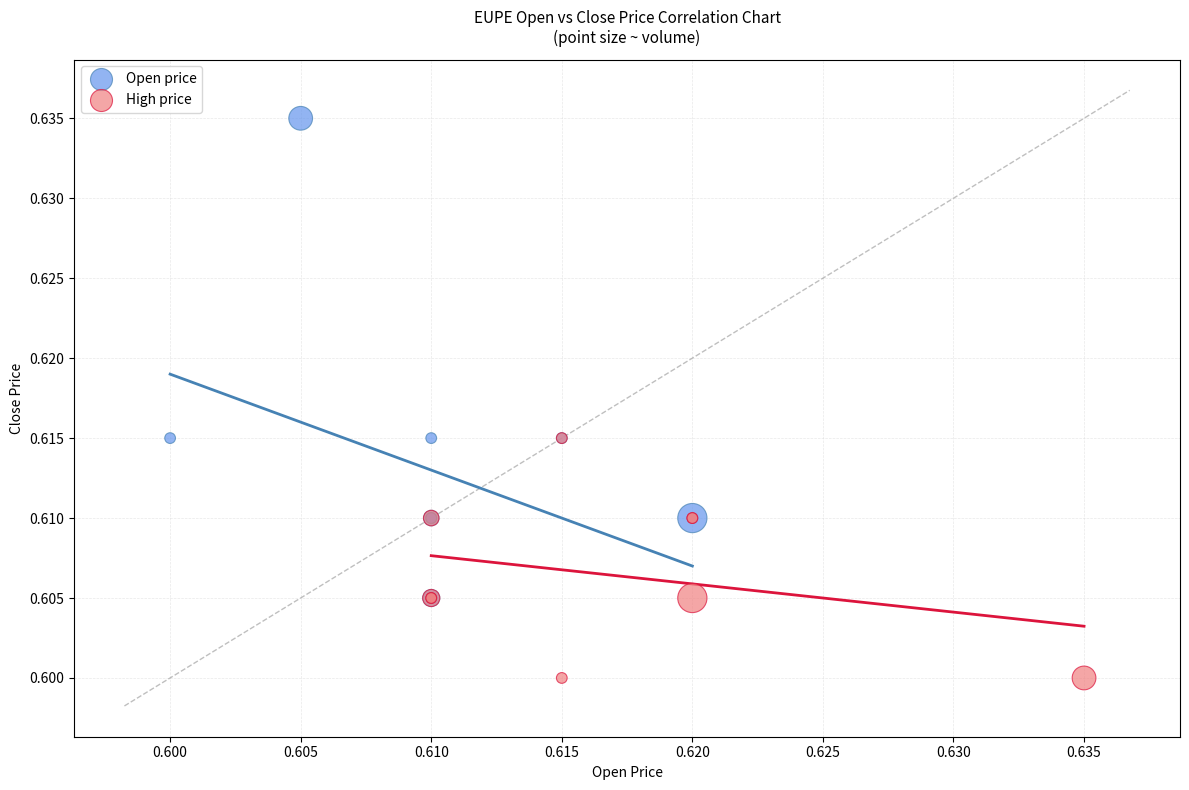

Which series contains the lowest Y value?

High price